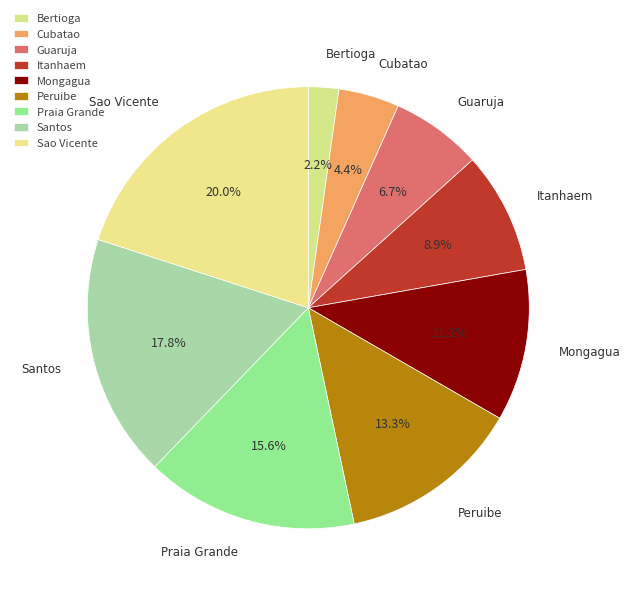

The Cubatao slice represents 4% of the pie. True or false?

True